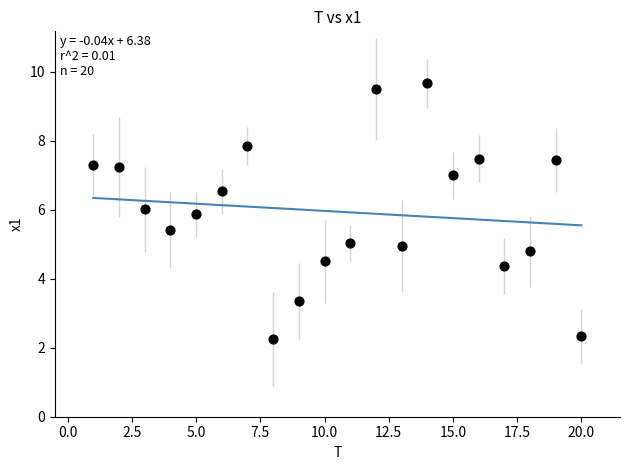

What is the range of X values (max minus min)?

19.0